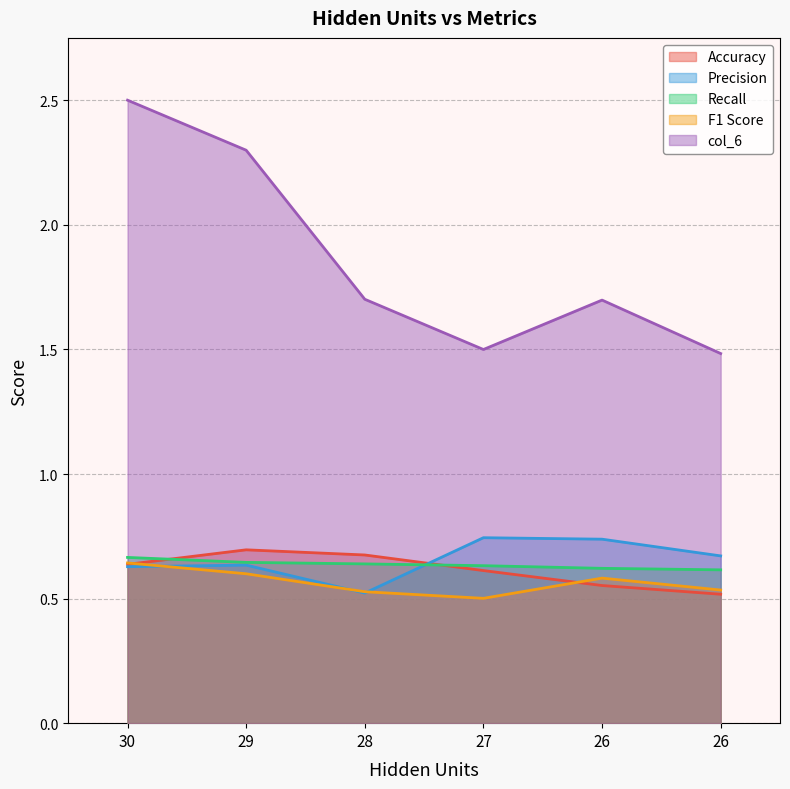

Which series has the largest total across all categories?

col_6